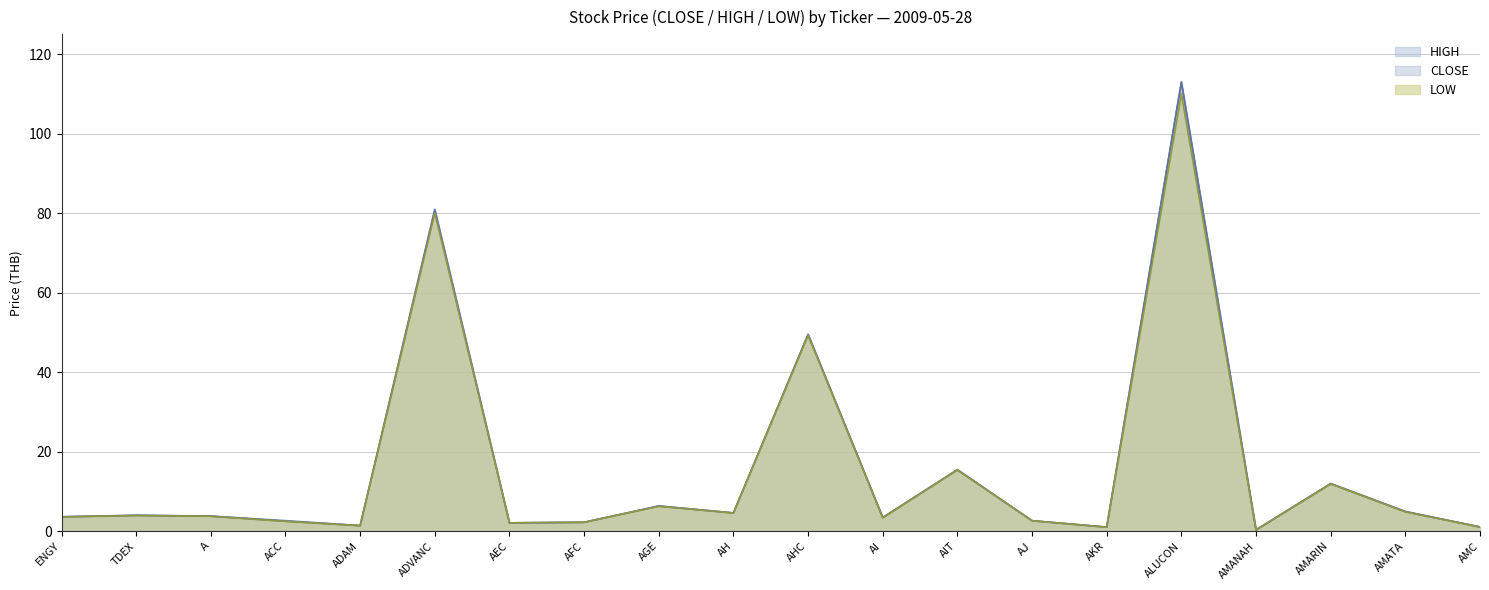

True or false: CLOSE and HIGH cross at least once.

False